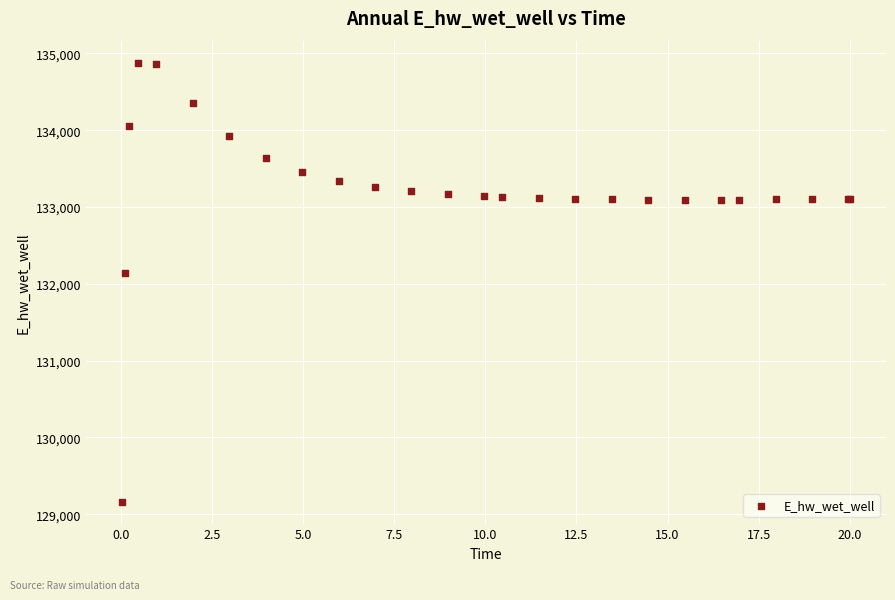

What Y value in the scatter plot is closest to 132021?

132146.4